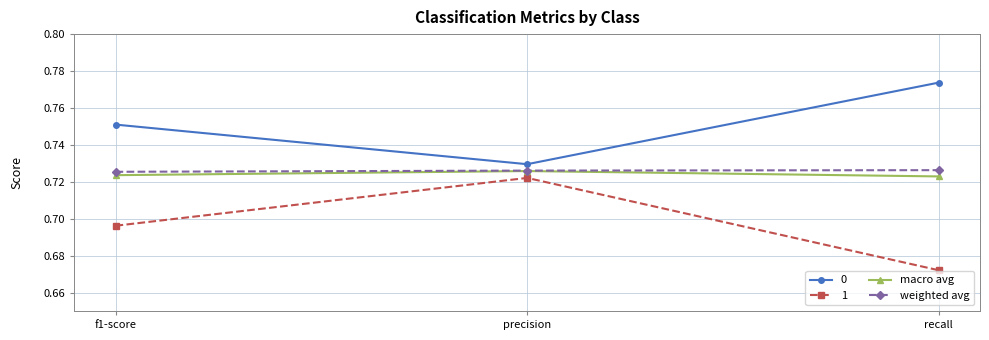

The weighted avg series shows 1.0 at precision. True or false?

False